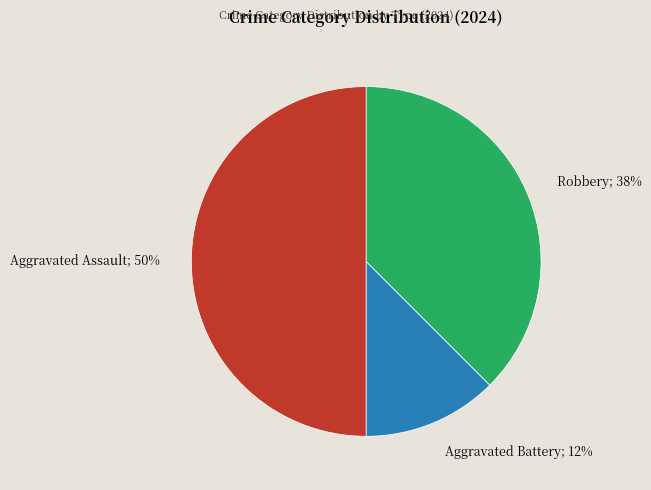

How many segments does this pie chart have?

3